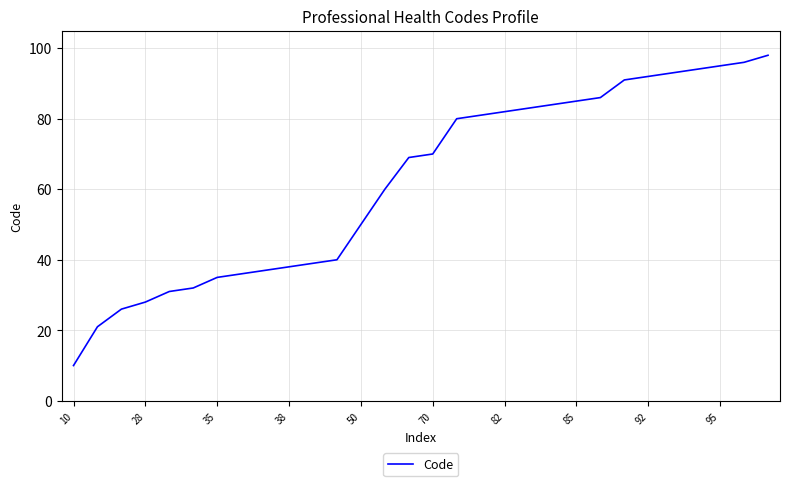

True or false: the data has more than 0 interior local peaks.

False